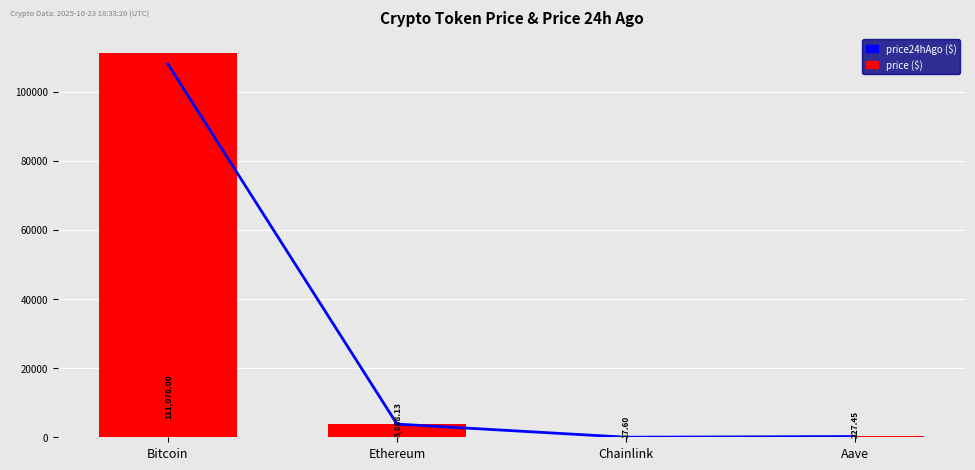

Is the value of price24hAgo at Ethereum greater than the value of price at Chainlink?

Yes